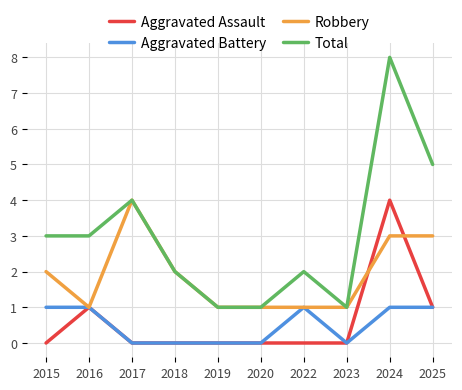

True or false: Total and Aggravated Battery cross at least once.

False